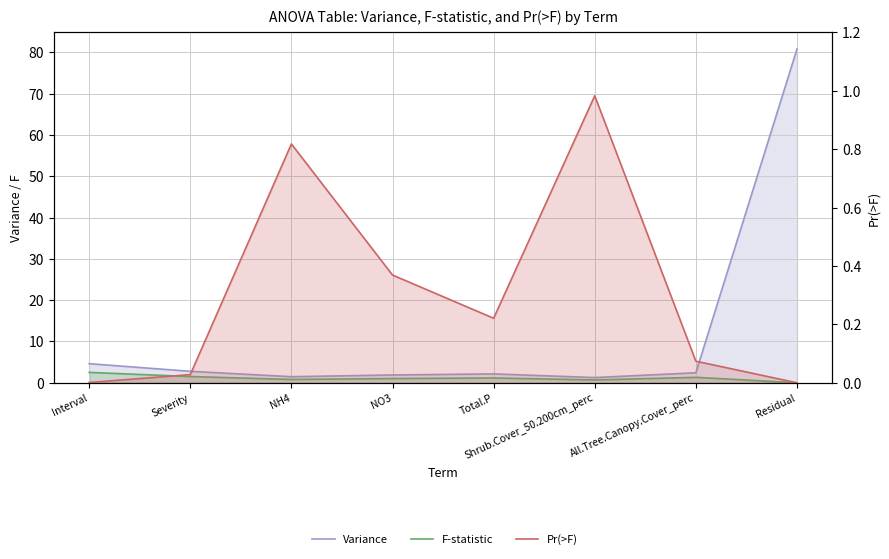

What are all the series names shown in the legend?

Variance, F-statistic, Pr(>F)